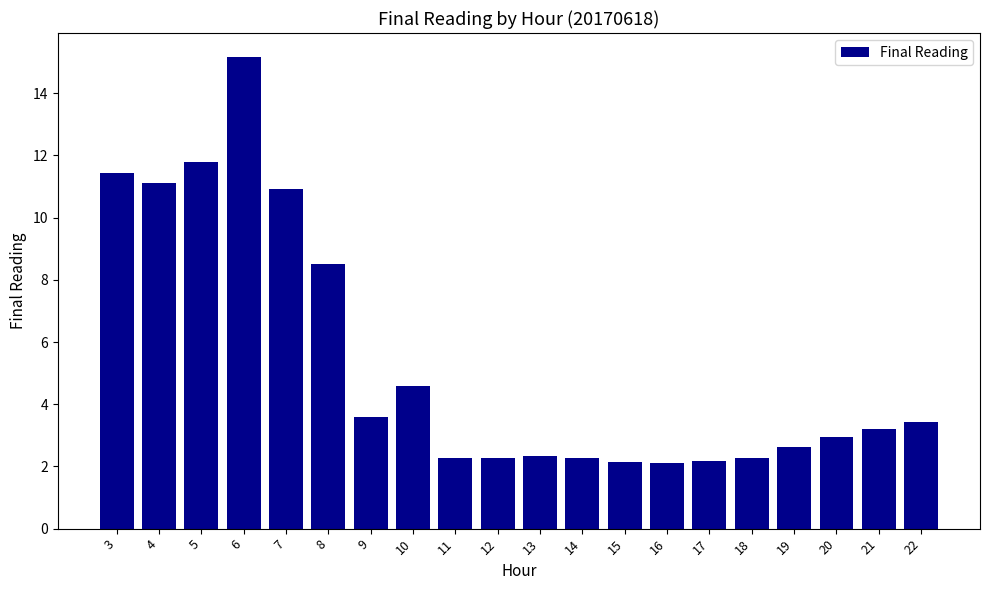

The chart shows a value of 1.2 at 15. True or false?

False